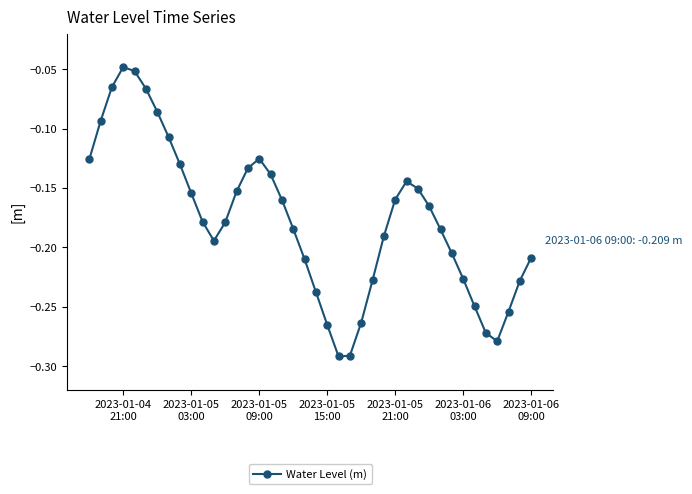

What is the sum of all values?

-7.1